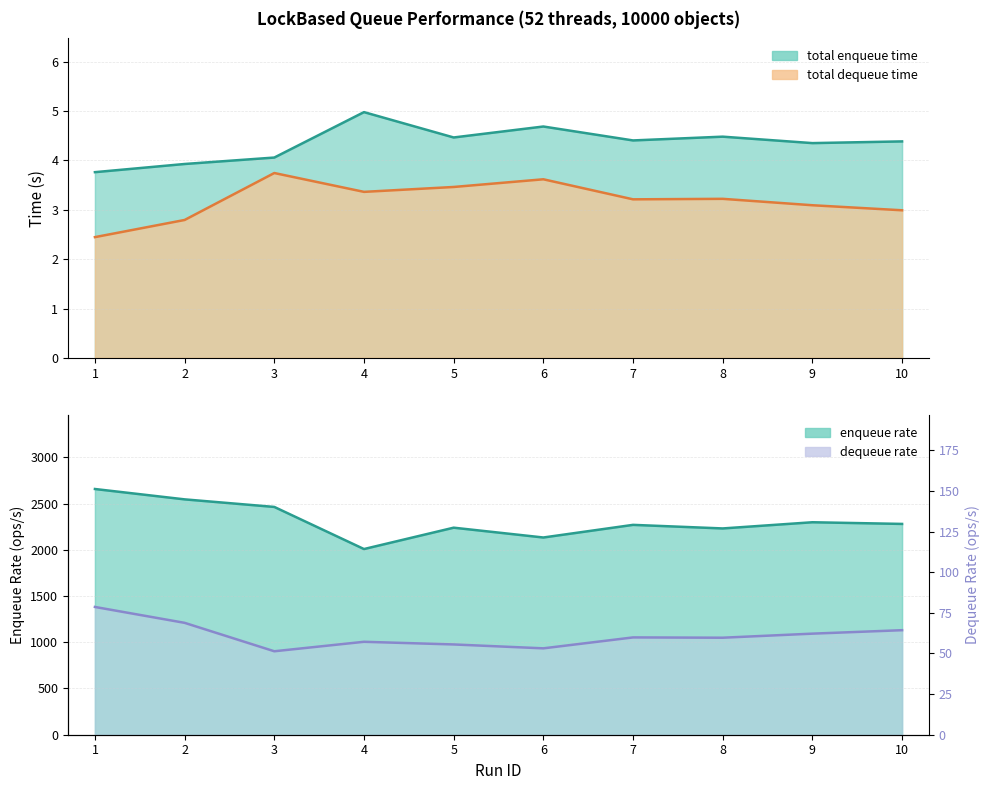

Where is total dequeue time nearest to the value 3?

10